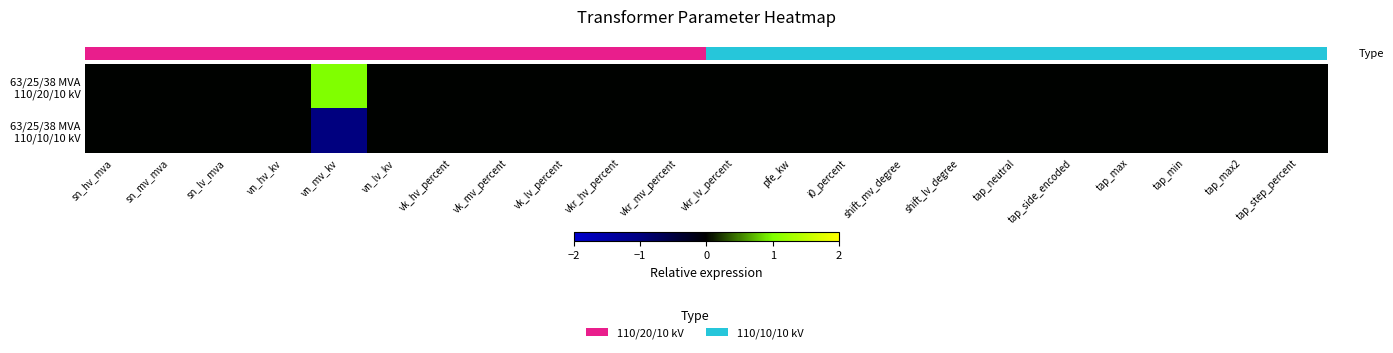

At which category is the sum across all series the highest?

sn_hv_mva